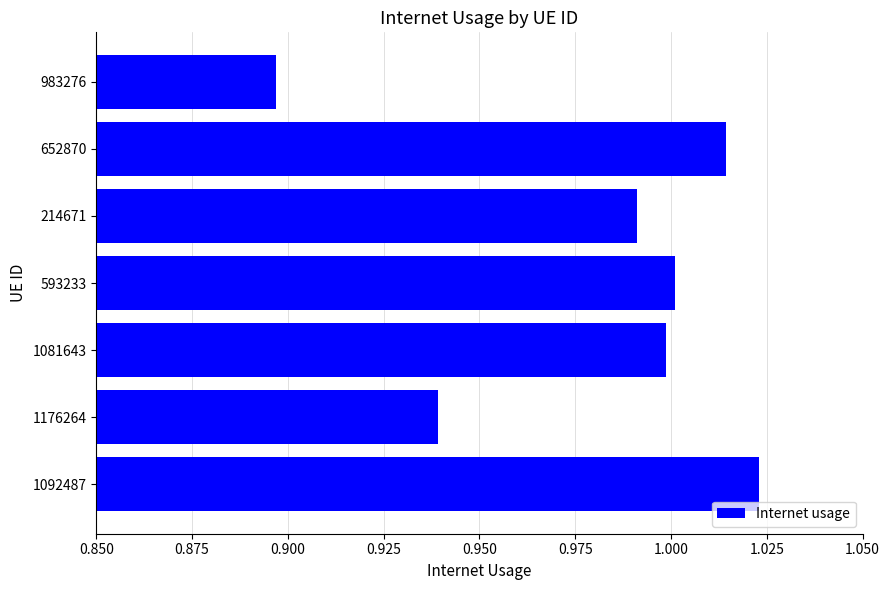

Which has a higher value, 1092487 or 1176264?

1092487